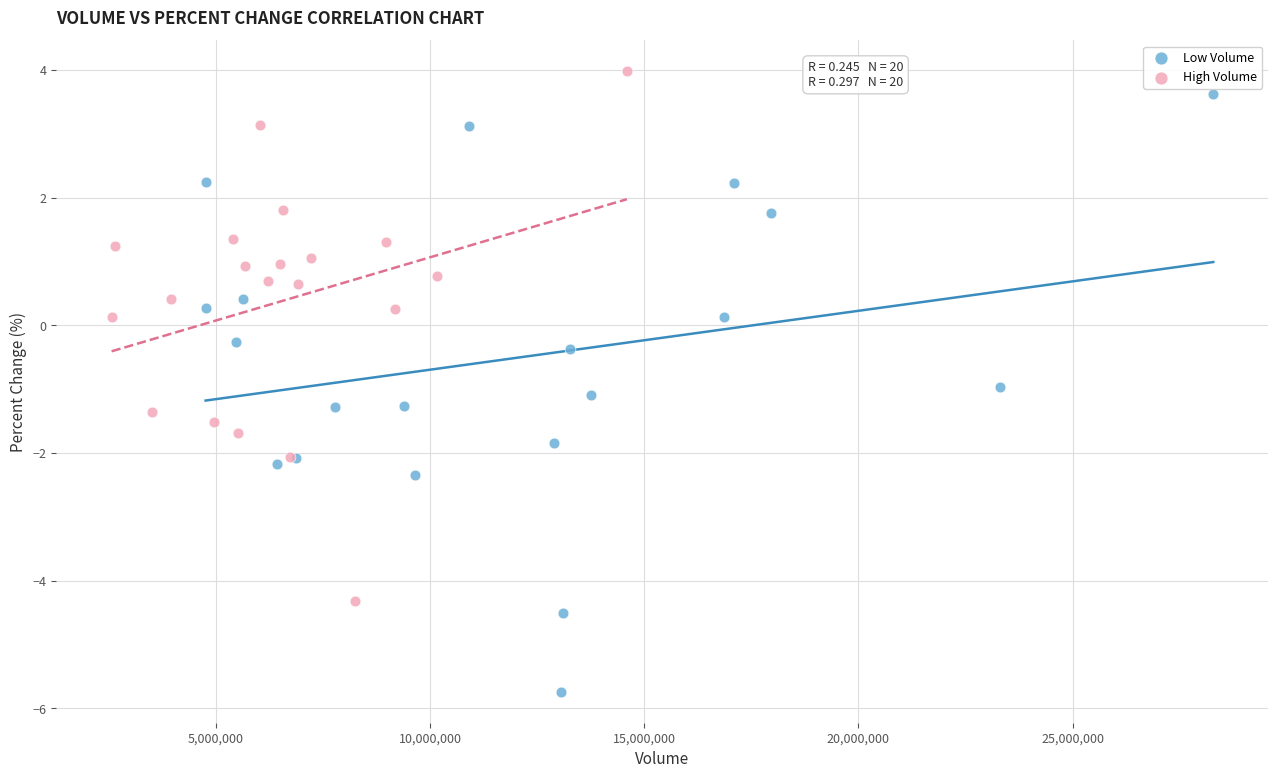

Which series reaches the minimum Y coordinate?

Low Volume